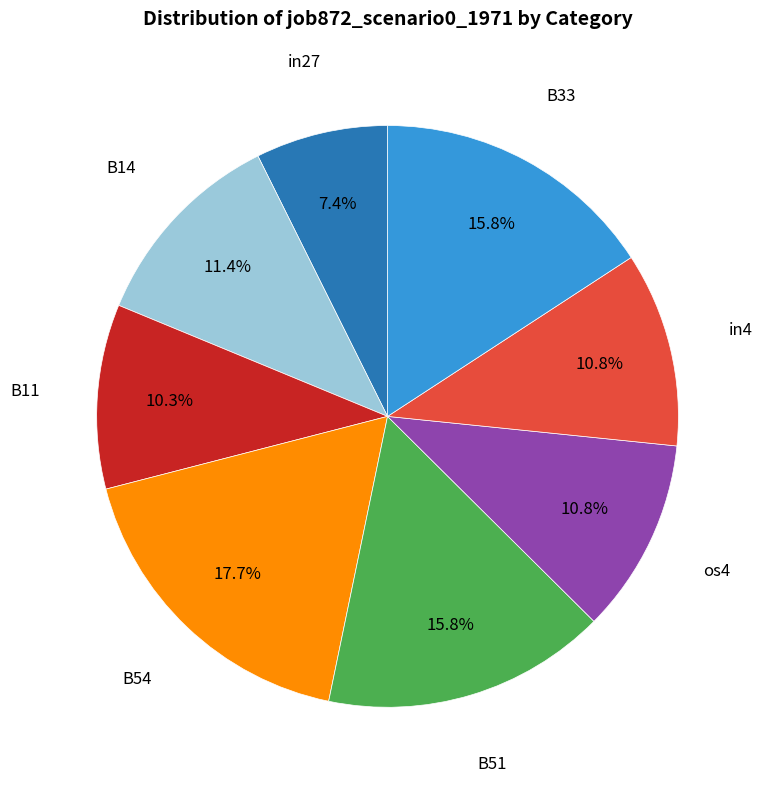

Does any single category account for the majority?

No